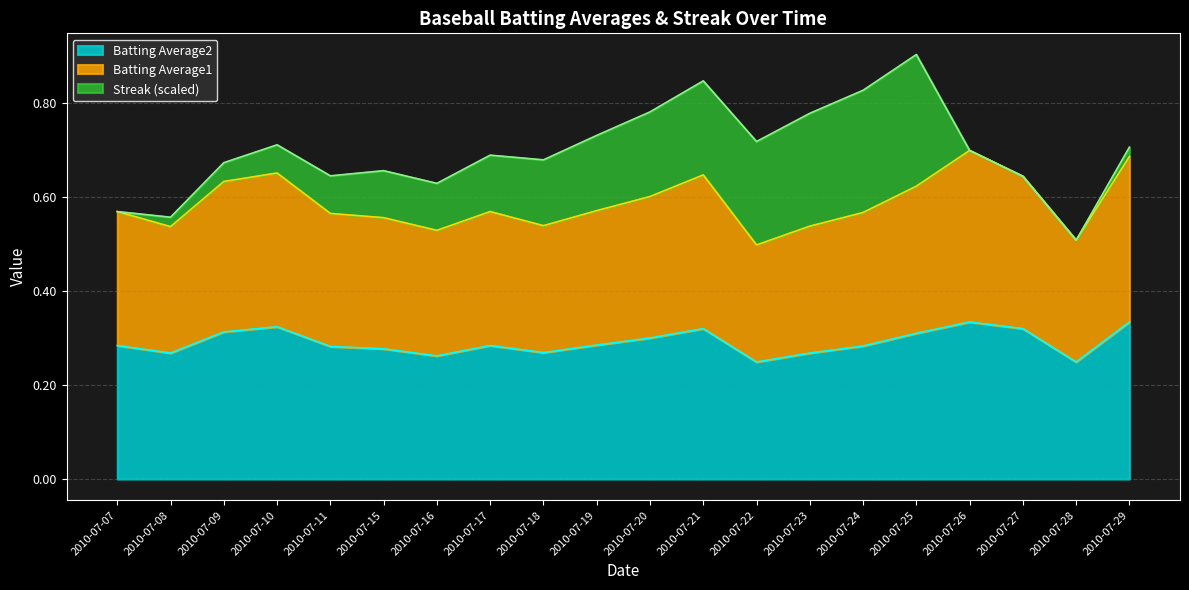

True or false: Batting Average2 has a value of 0.1 at 2010-07-21.

False